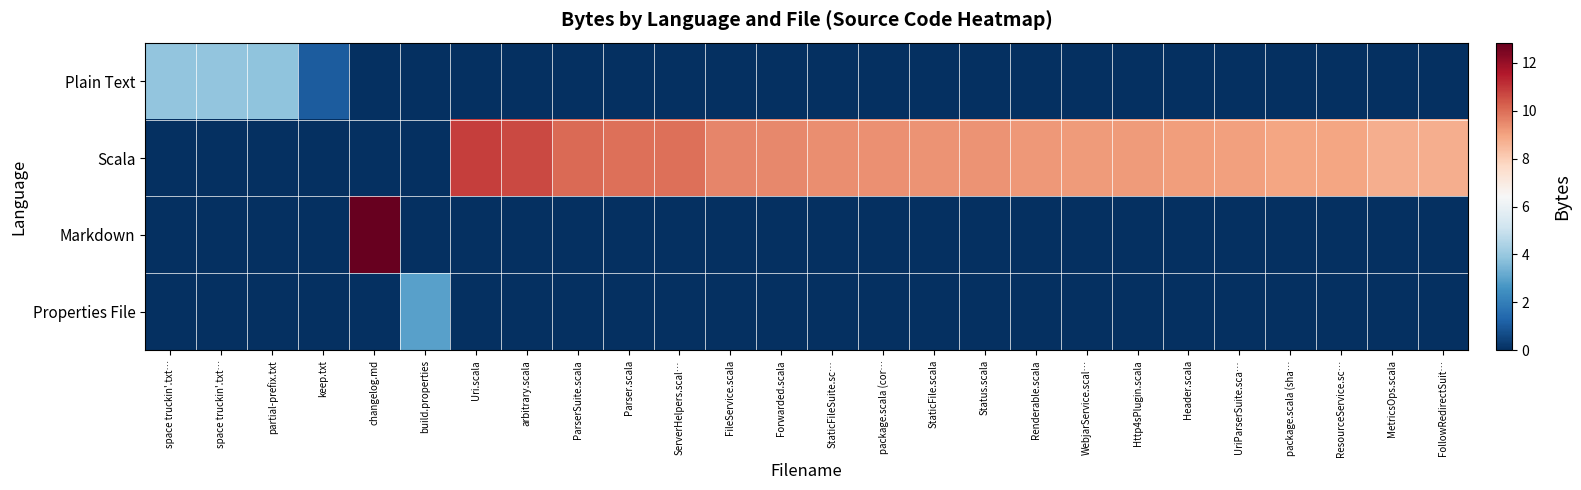

At which category is the sum across all series the highest?

changelog.md